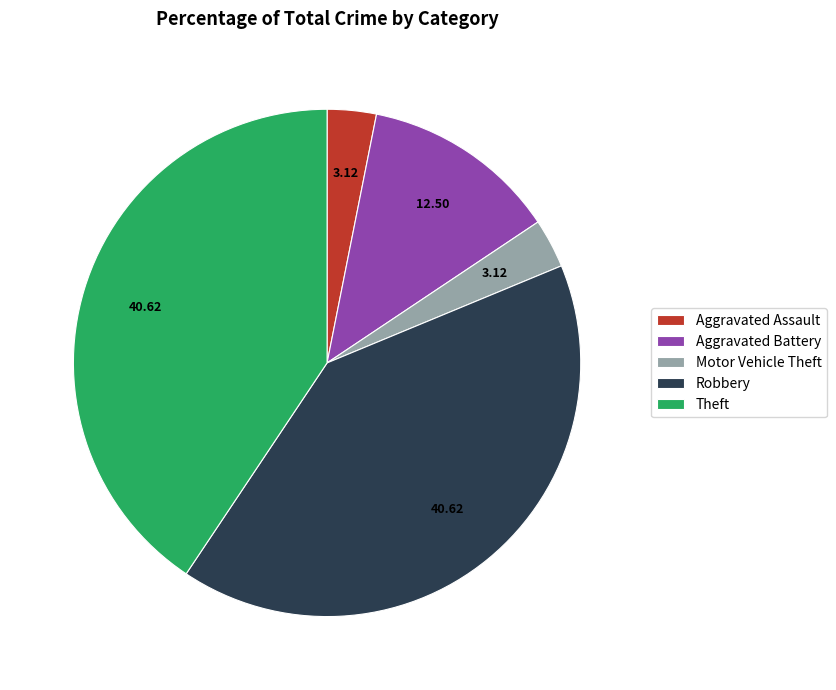

Do Aggravated Battery and Aggravated Assault together represent more than half of the pie?

No